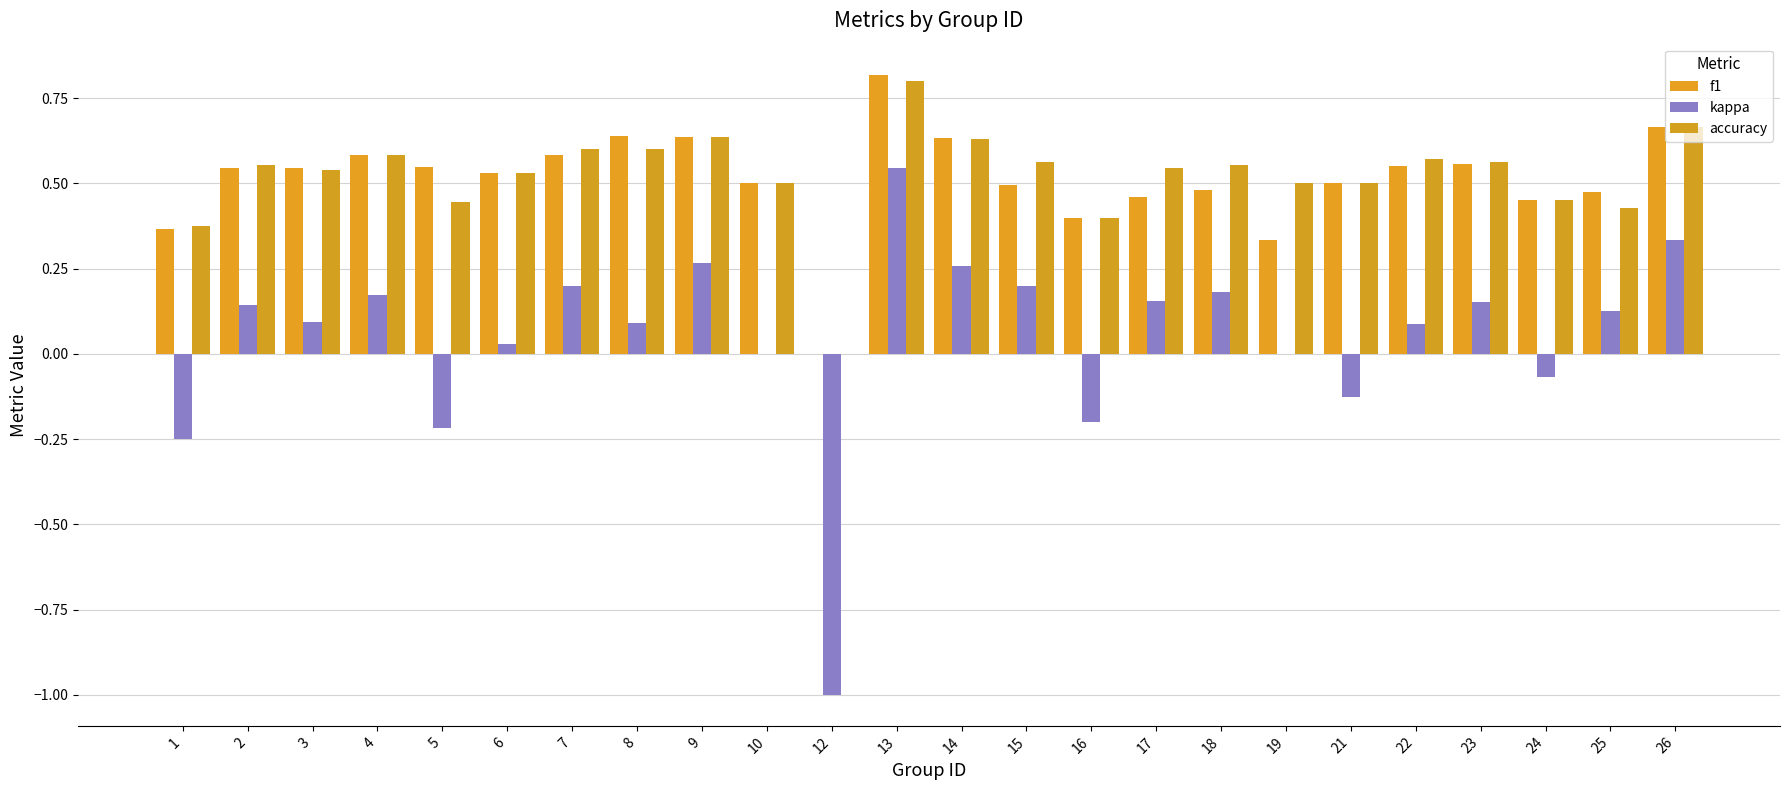

The value of f1 at 22 is 0.1. True or false?

False